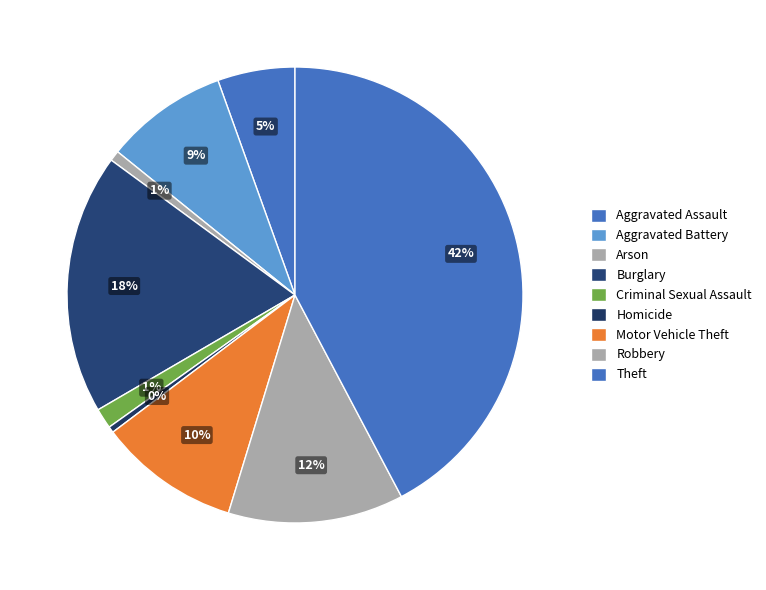

Which has a higher value, Aggravated Assault or Motor Vehicle Theft?

Motor Vehicle Theft